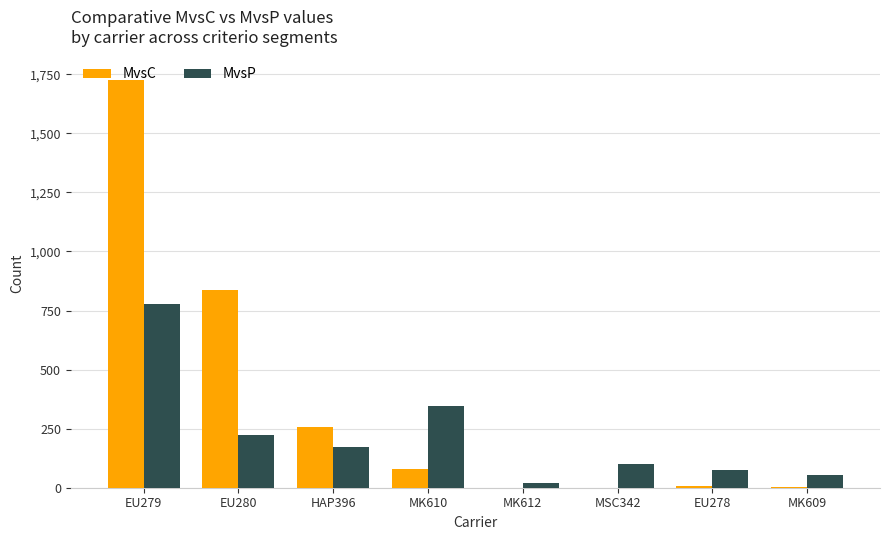

What is the difference between the MvsC values at HAP396 and MSC342?

256